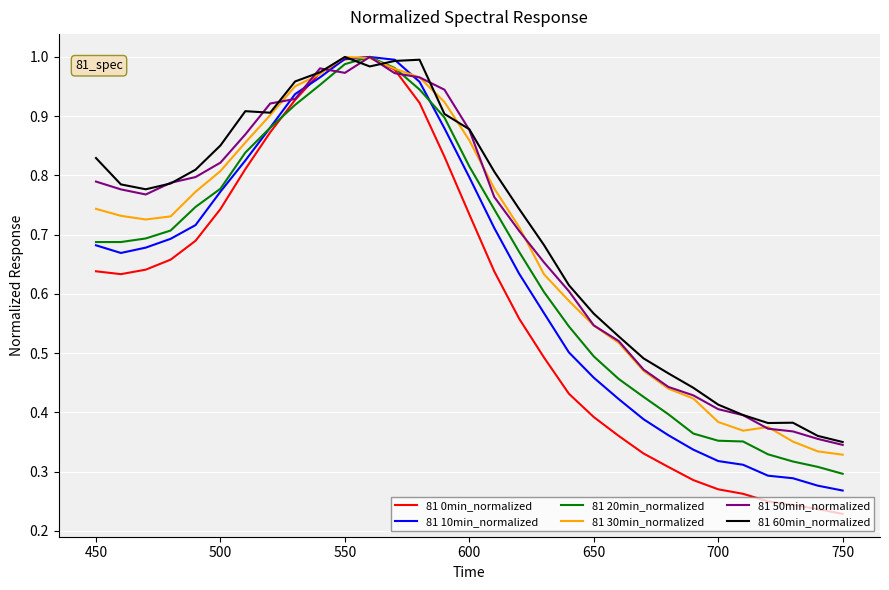

Which series has the widest spread of values?

81 0min_normalized